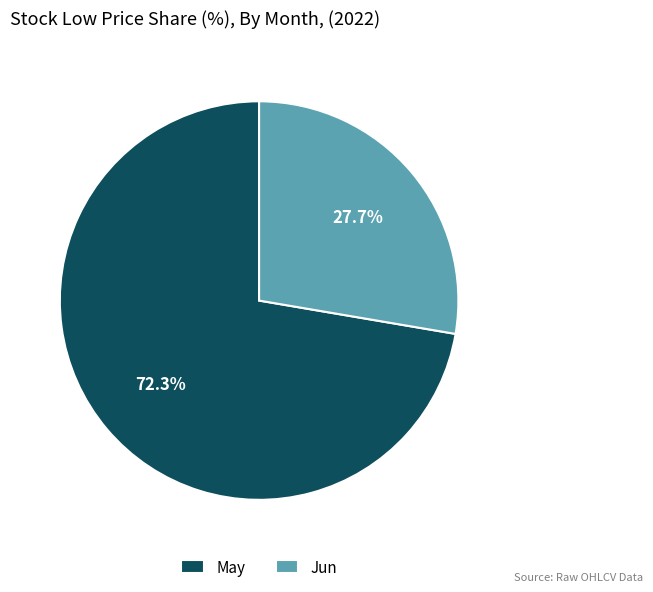

Is there a majority slice in this chart?

Yes